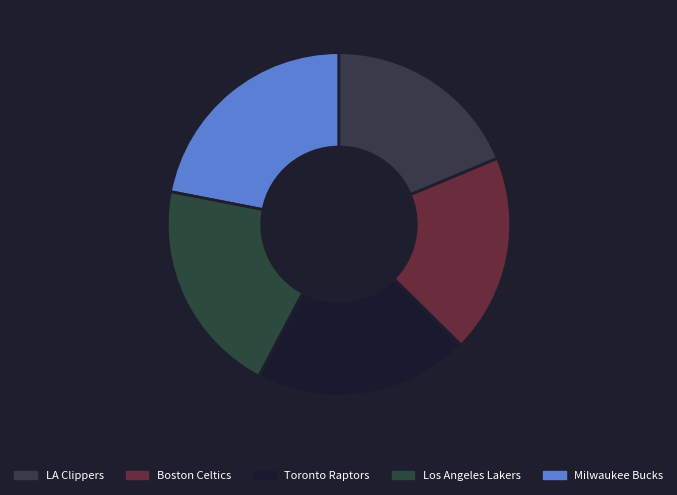

How many segments does this pie chart have?

5